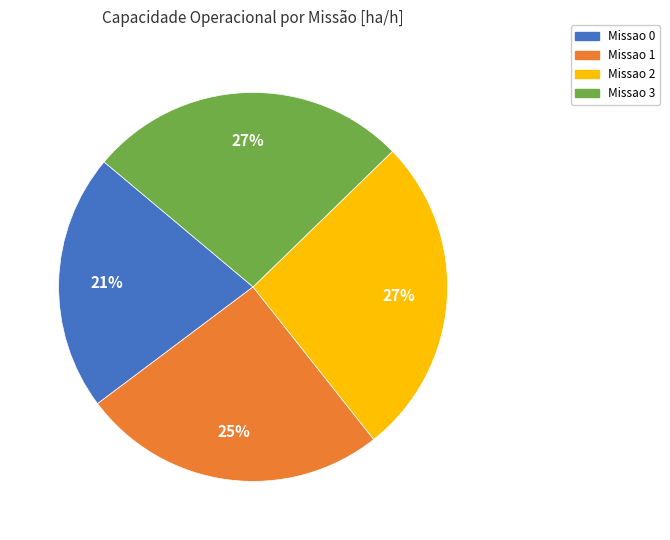

How many segments does this pie chart have?

4